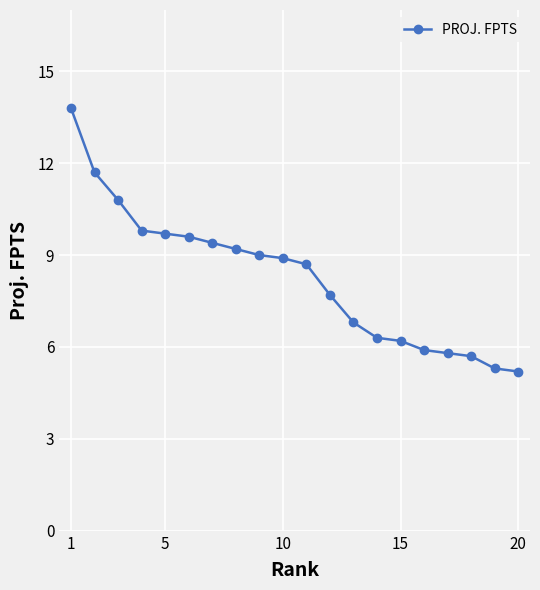

What is the value of the 10th point from the left?

8.9